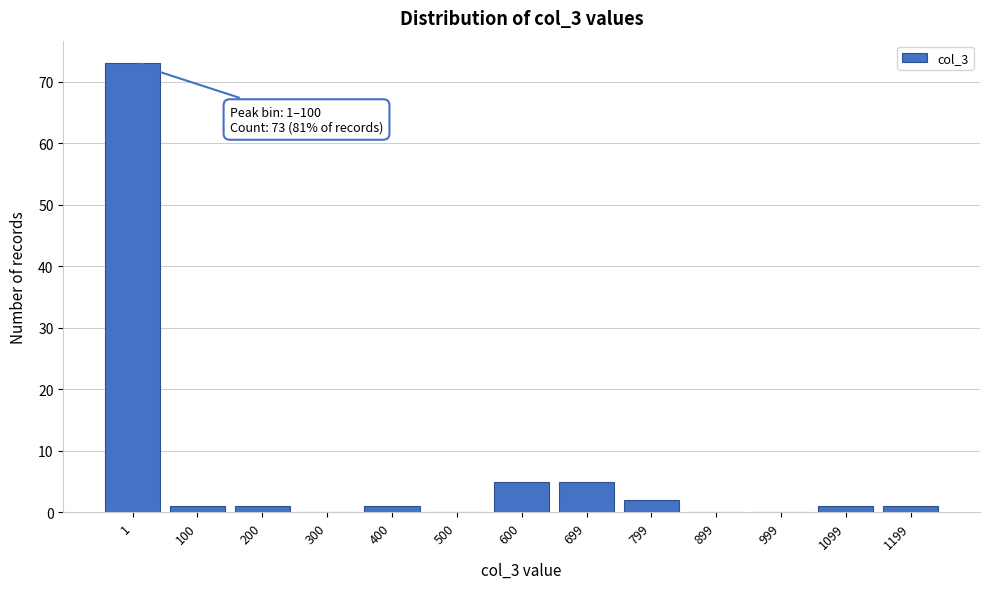

Reading right to left, transcribe all the data shown in this chart.

1199=1	1099=1	999=0	899=0	799=2	699=5	600=5	500=0	400=1	300=0	200=1	100=1	1=73